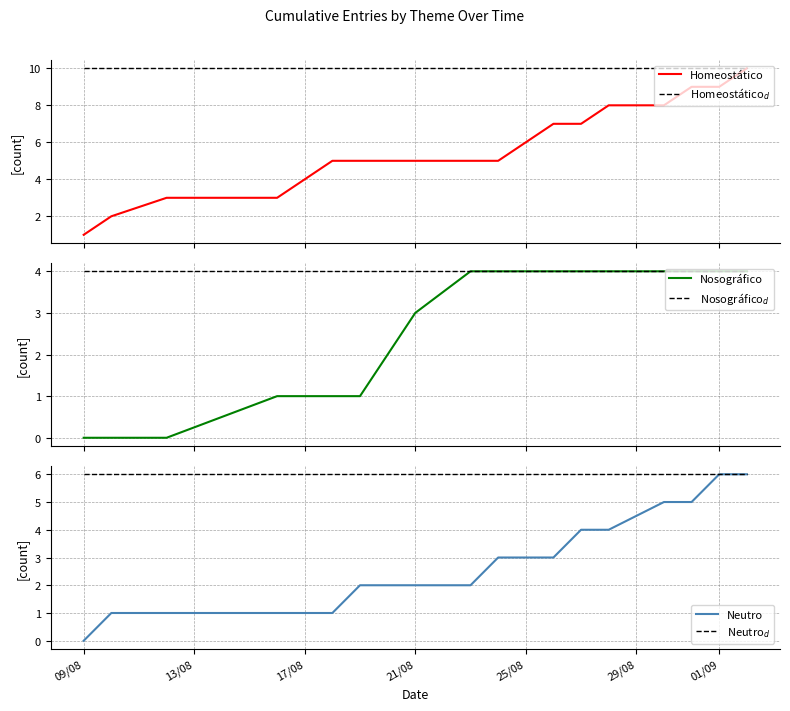

Does the chart have visible grid lines?

Yes